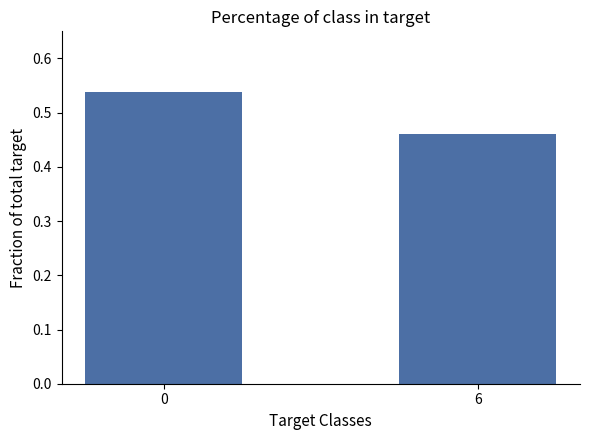

What is the sum of the values at 6 and 0?

1.0